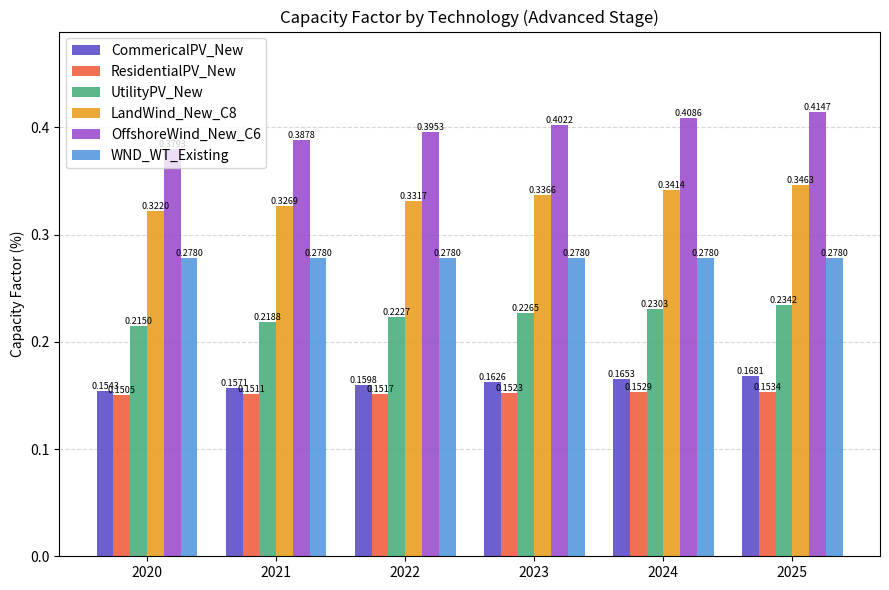

Rank the categories by LandWind_New_C8 value from lowest to highest.

2020, 2021, 2022, 2023, 2024, 2025